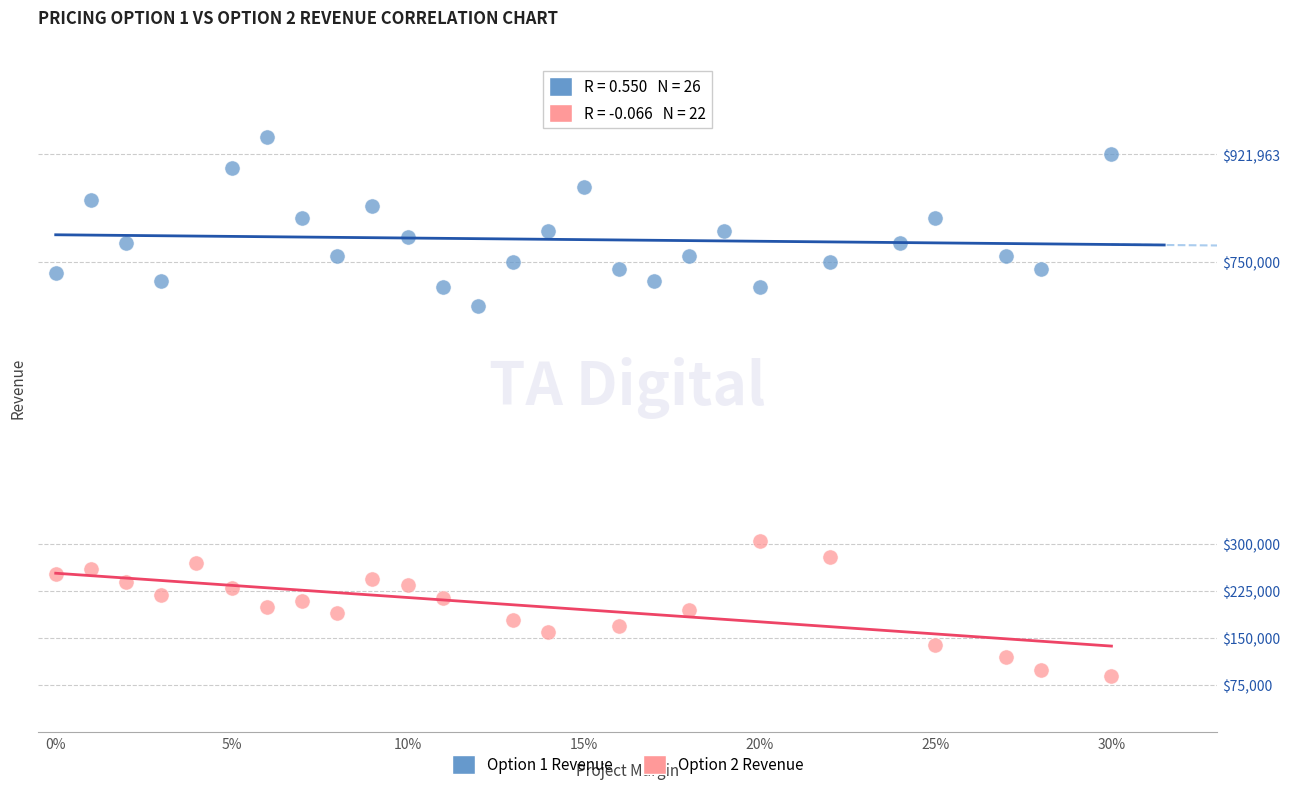

Which series contains the highest Y value?

Option 1 Revenue